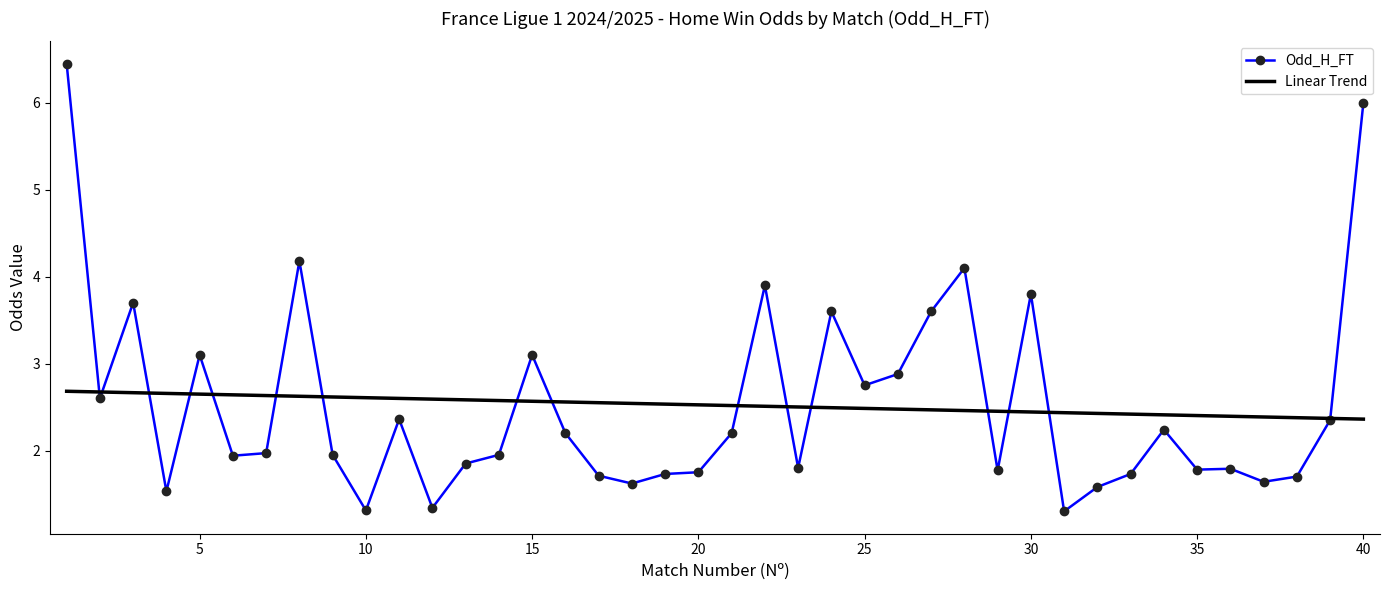

Which series has the largest range (max minus min)?

Odd_H_FT